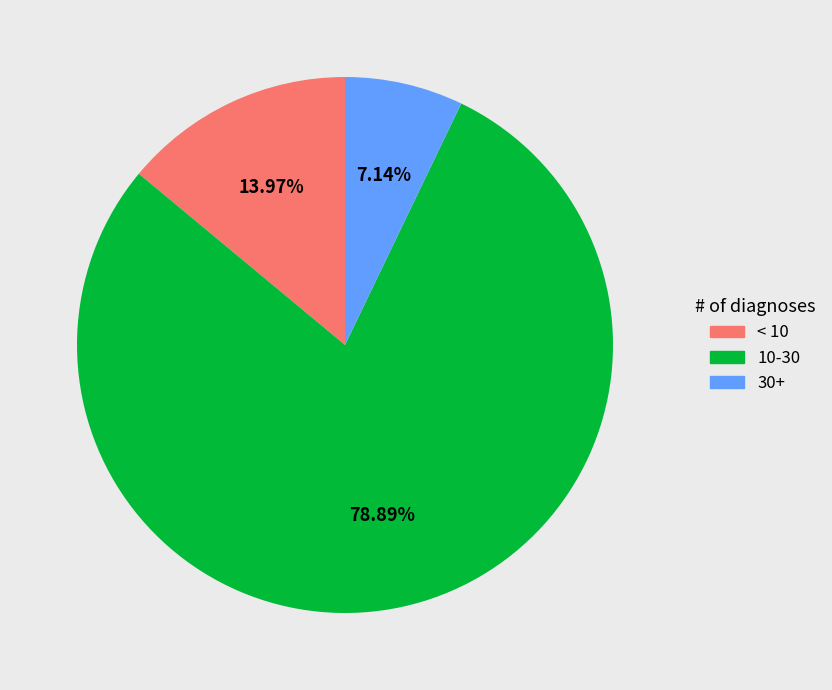

What is the ratio of the value at 10-30 to the value at < 10?

5.6